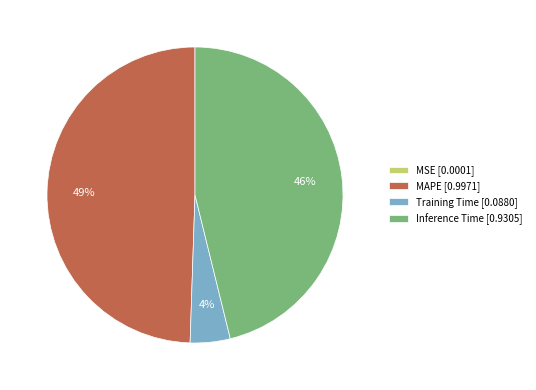

To the nearest percent, what is the average slice percentage?

25%